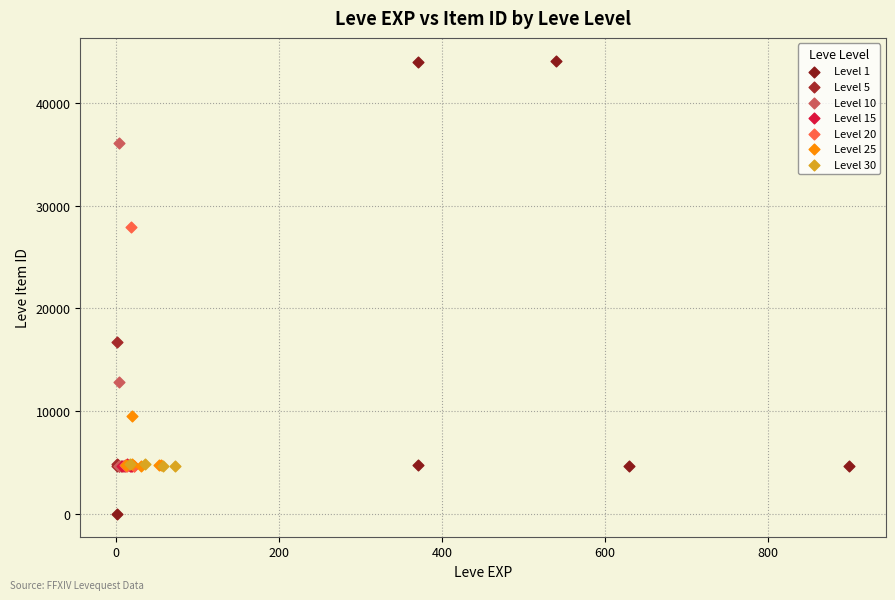

Which series contains the lowest Y value?

Level 1